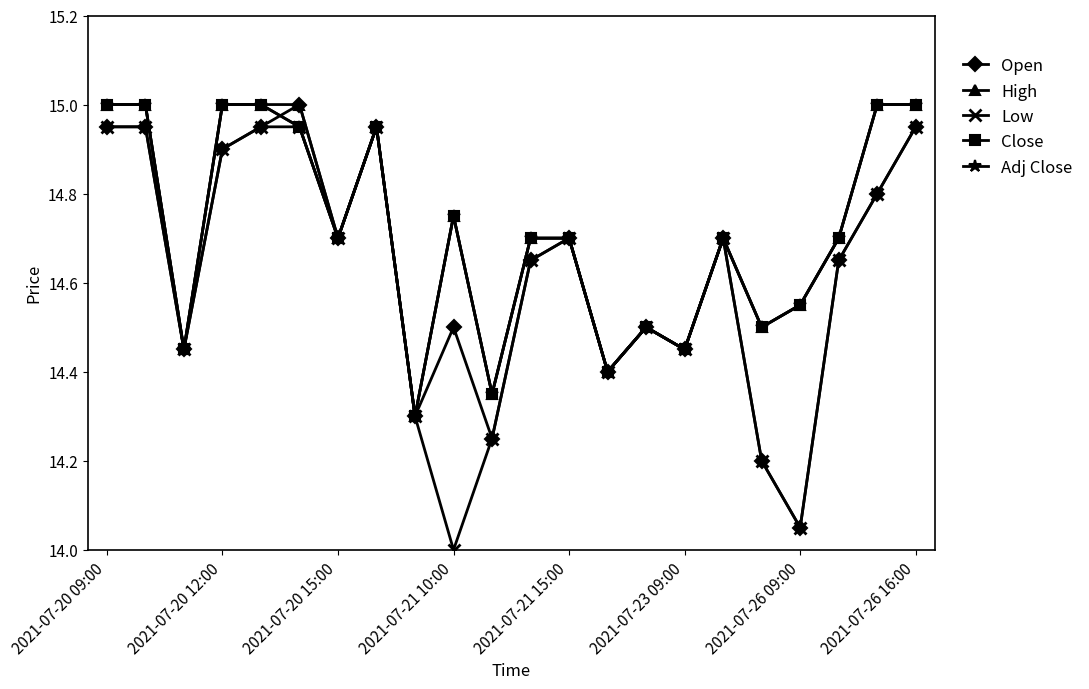

Is this an area chart (filled region under the line)?

No